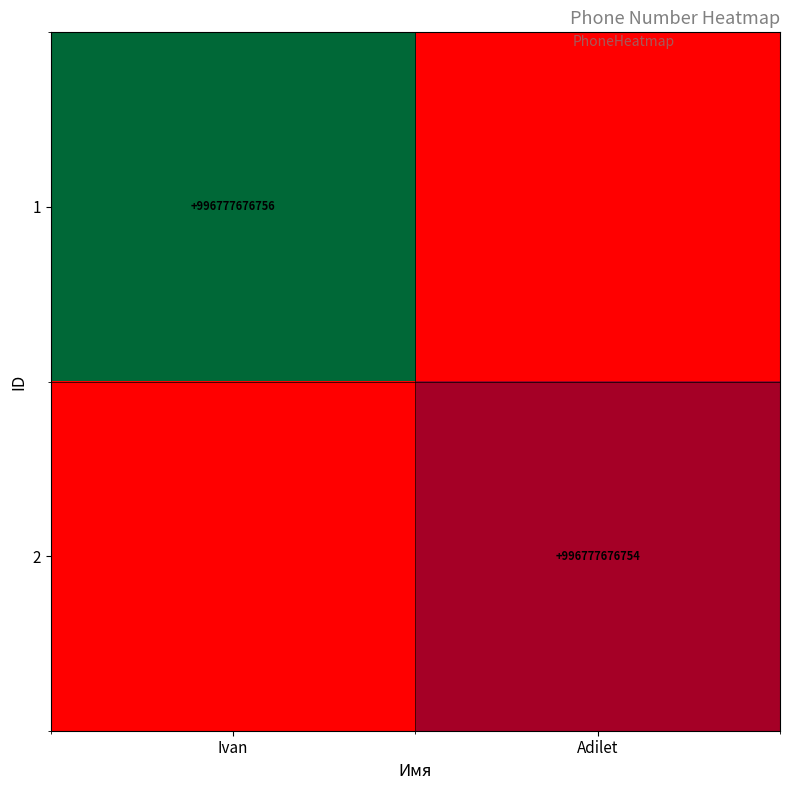

Is it true that 2 equals 365925348758 at Adilet?

False